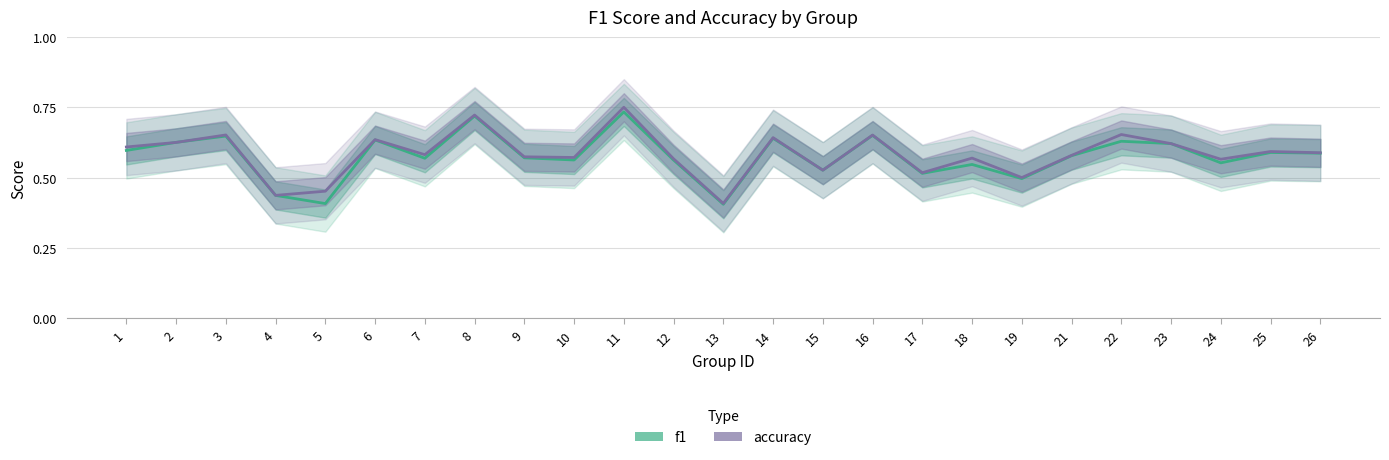

Where is the first local minimum for f1?

5